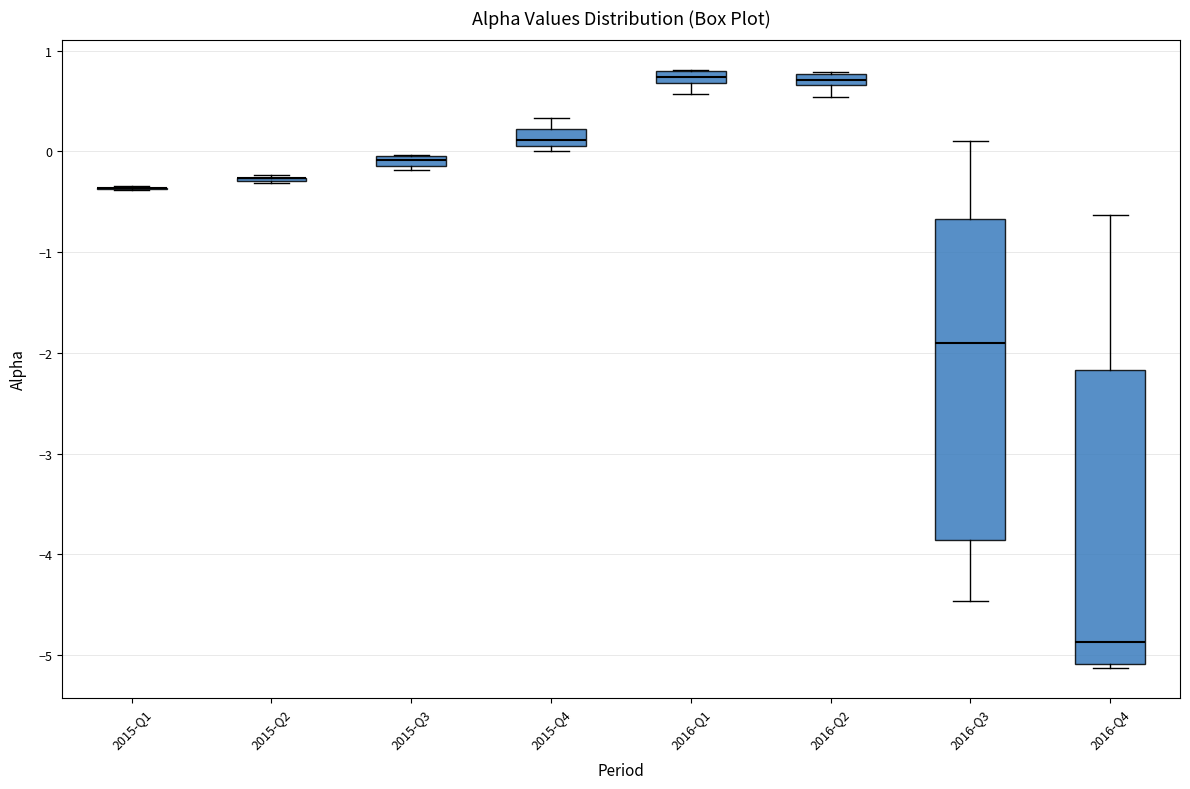

Where is the lower edge of the box for 2015-Q4 on the y-axis? The values are not printed on the chart, so give them approximately, as read against the axis.

0.1